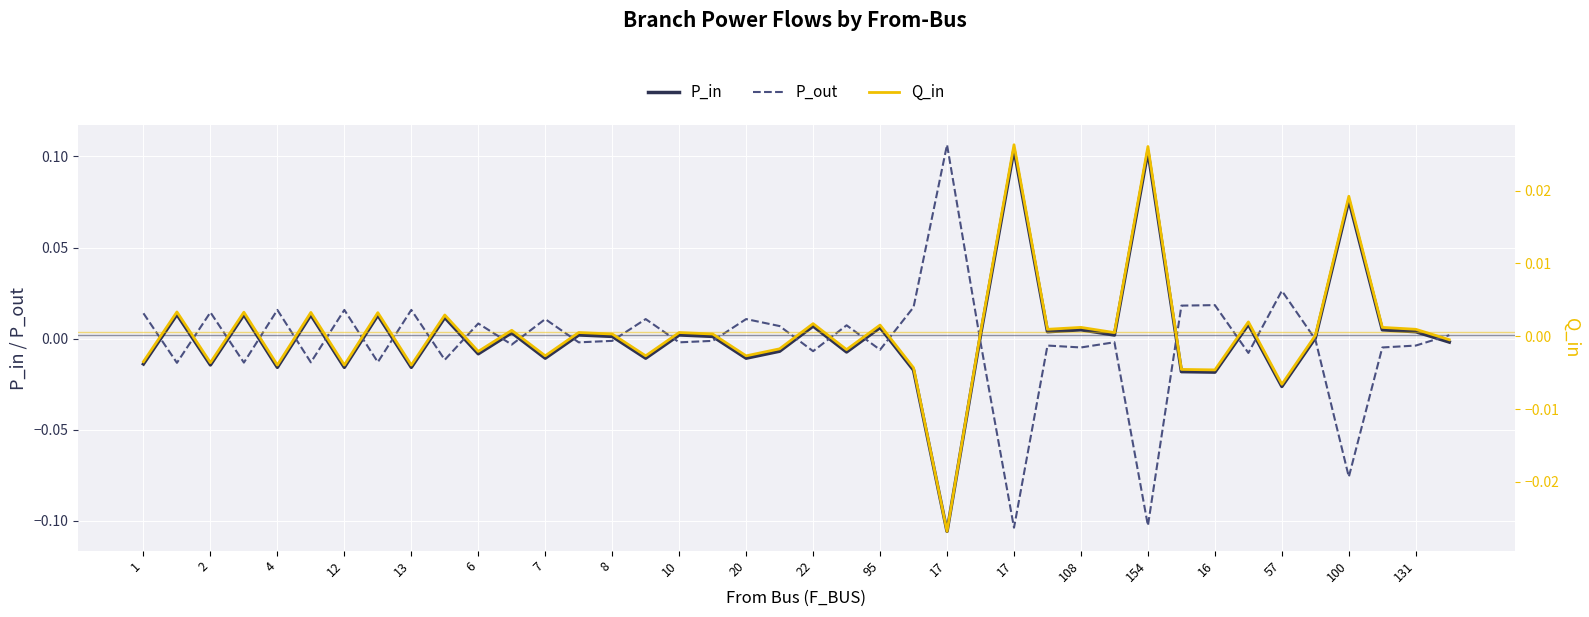

What is the maximum value for P_out?

0.1